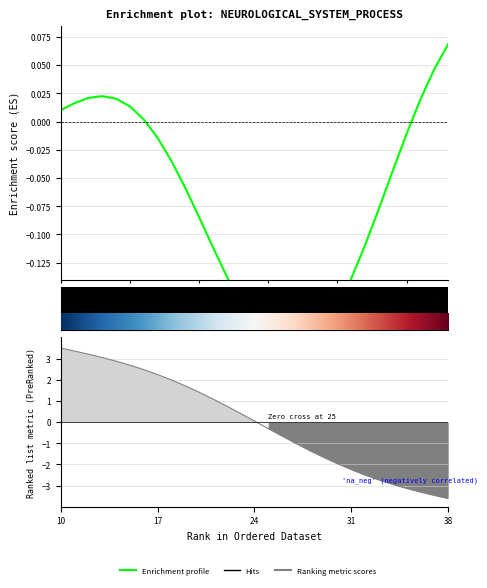

The chart shows a value of -3.8 at 33. True or false?

False